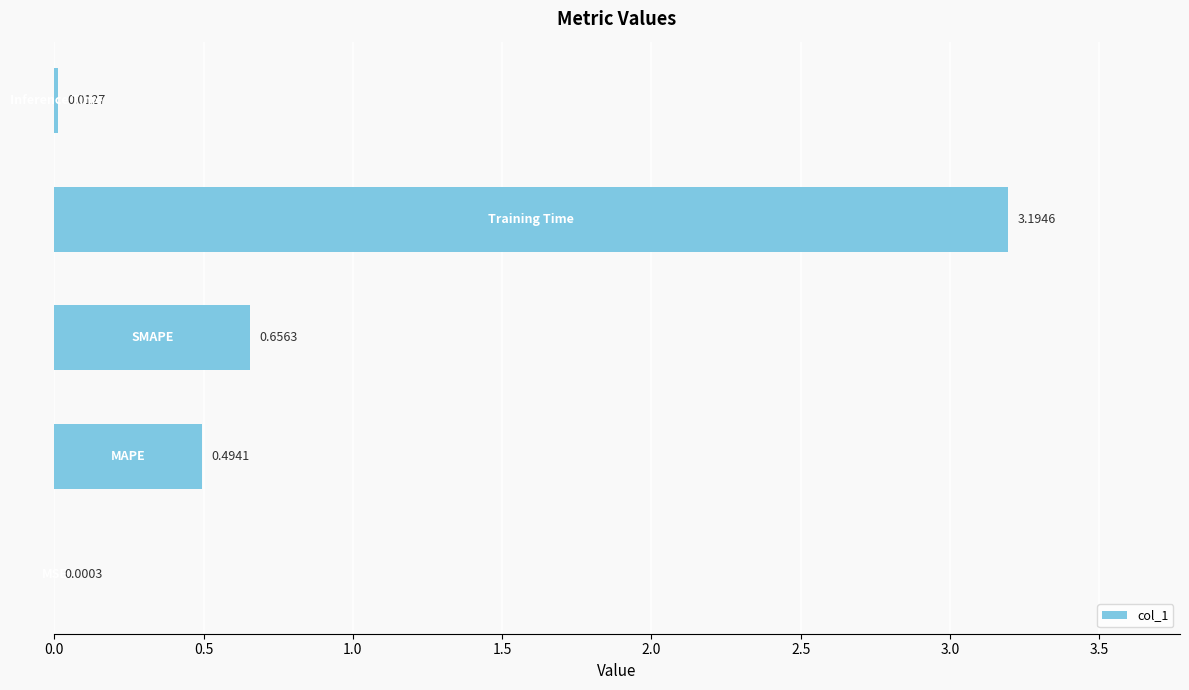

What is the sum of all values?

4.4